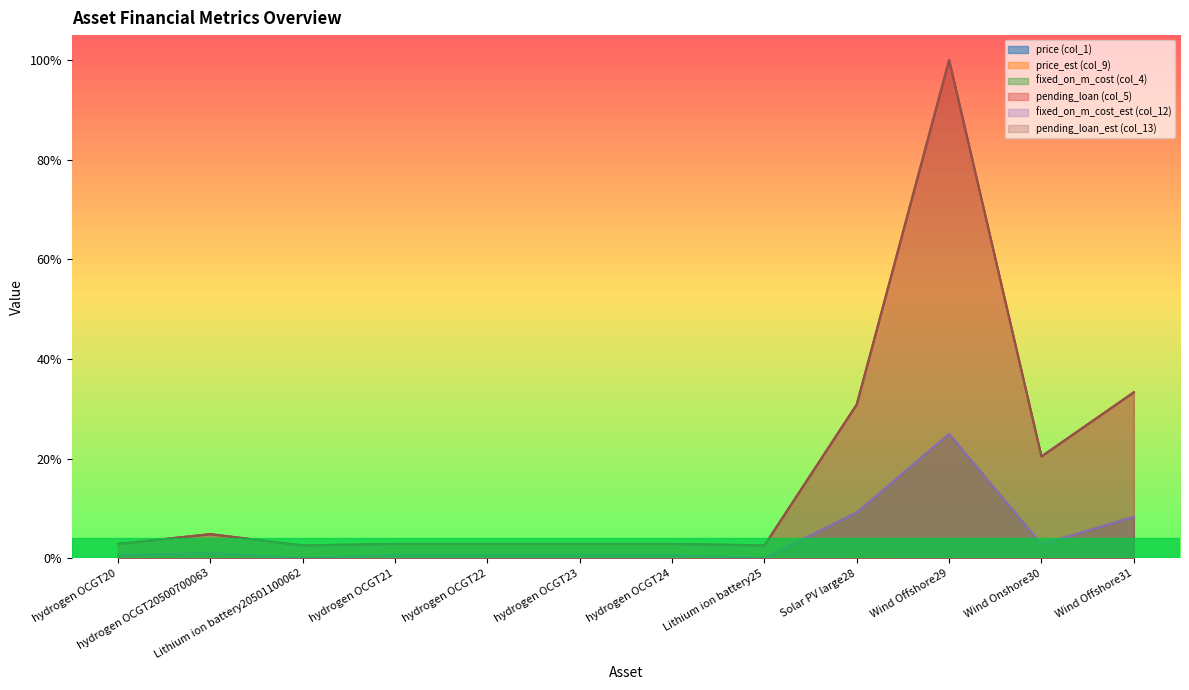

Rank the series by their maximum value, from lowest to highest.

price (col_1), price_est (col_9), fixed_on_m_cost (col_4), fixed_on_m_cost_est (col_12), pending_loan (col_5), pending_loan_est (col_13)